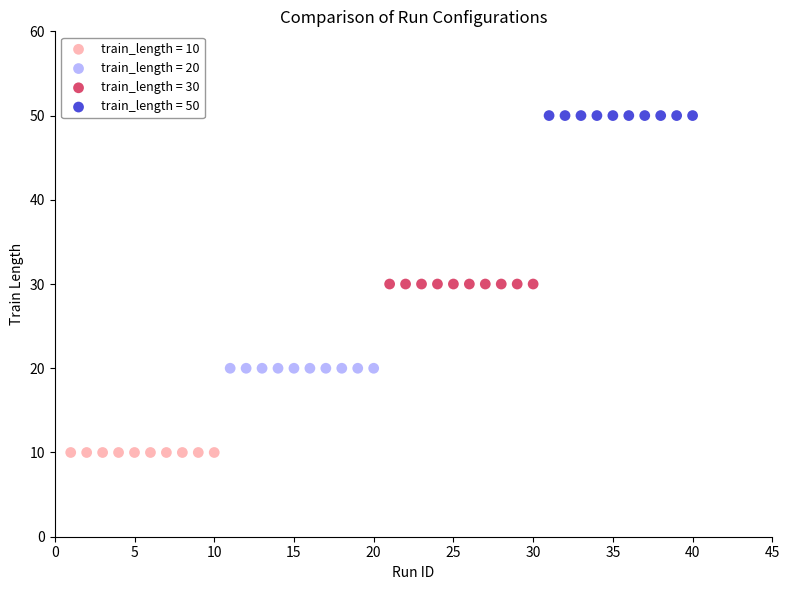

Which series reaches the maximum Y coordinate?

train_length = 50